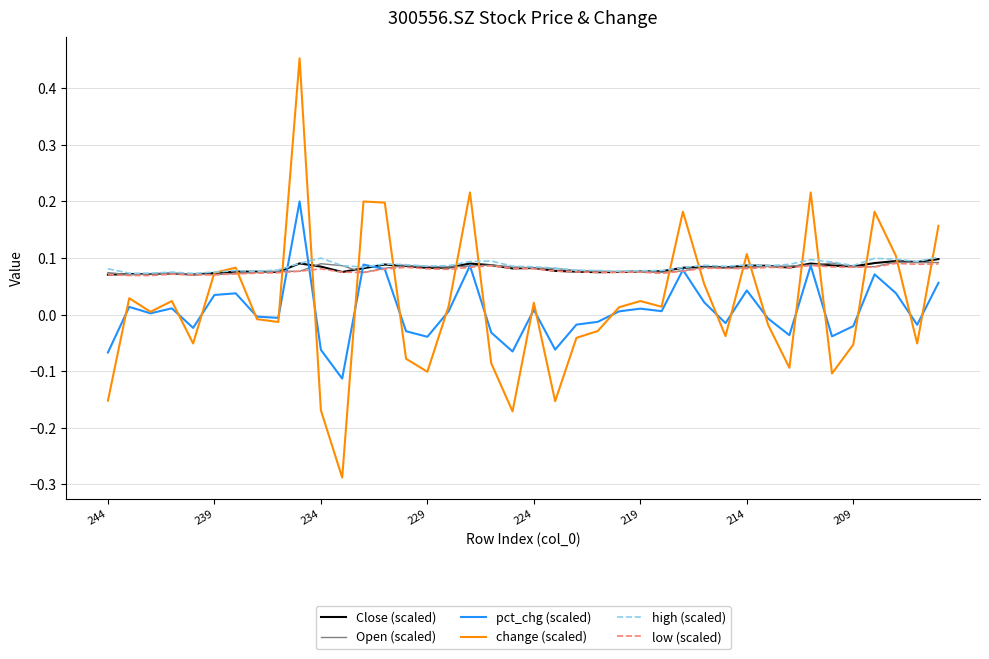

Which series has the widest spread of values?

change (scaled)